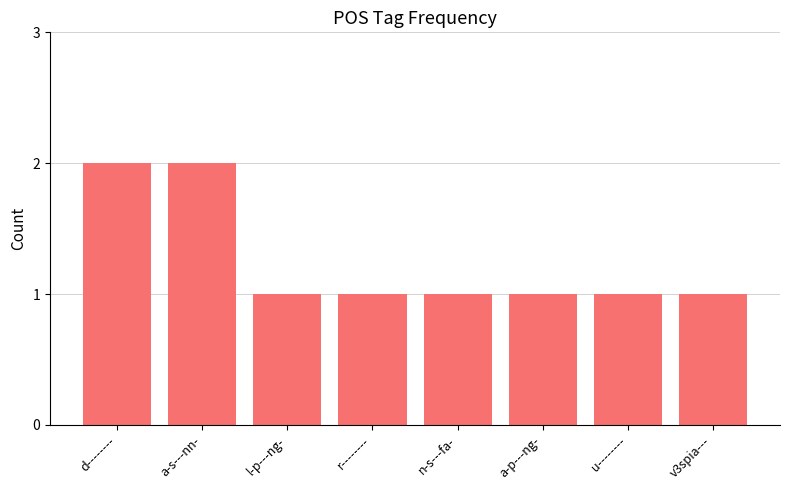

The value at n-s---fa- is 2. True or false?

False